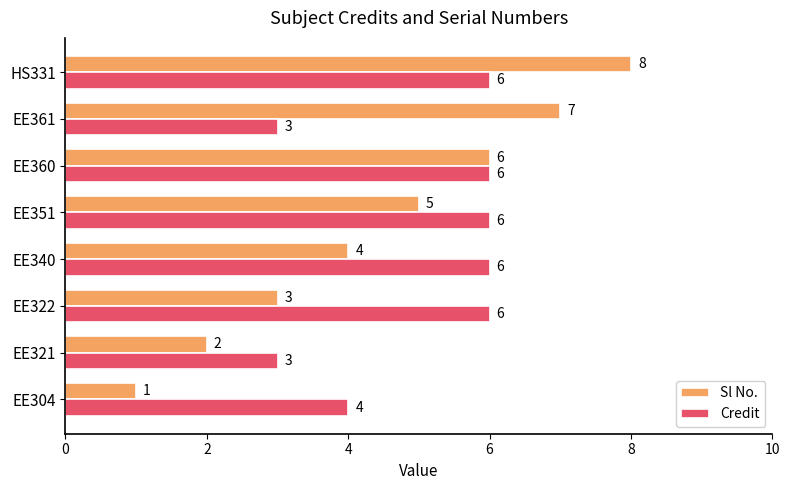

Which series has the widest spread of values?

Sl No.